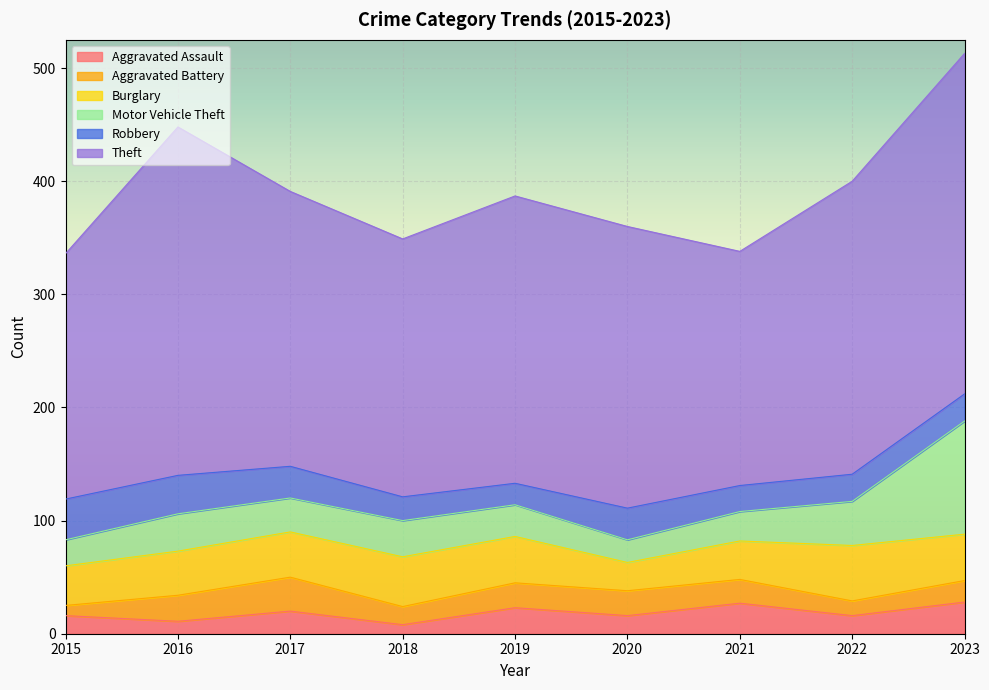

Reading left to right, what are all the values shown in this chart?

Aggravated Assault: 16	11	20	8	23	16	27	16	28
Aggravated Battery: 9	23	30	16	22	22	21	13	19
Burglary: 35	39	40	44	41	25	34	49	41
Motor Vehicle Theft: 23	33	30	32	28	20	26	39	100
Robbery: 36	34	28	21	19	28	23	24	24
Theft: 217	308	243	228	254	249	207	259	301